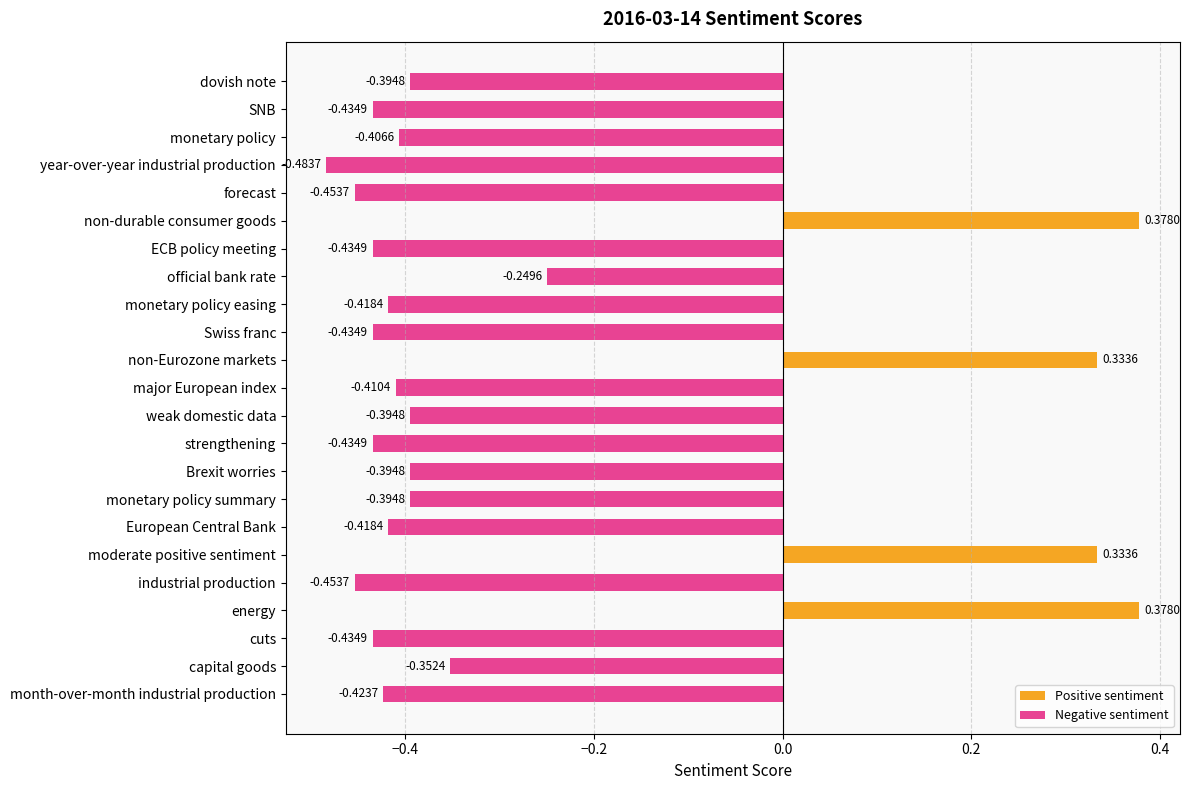

Where is the data nearest to the value 0?

official bank rate